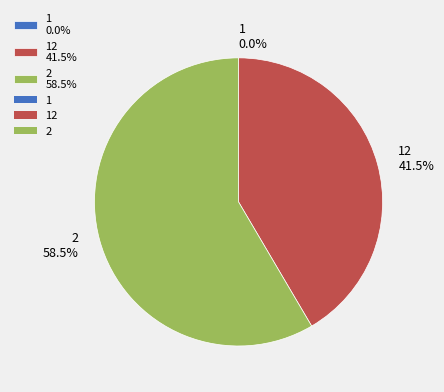

Is there any slice that represents more than half of the pie?

Yes